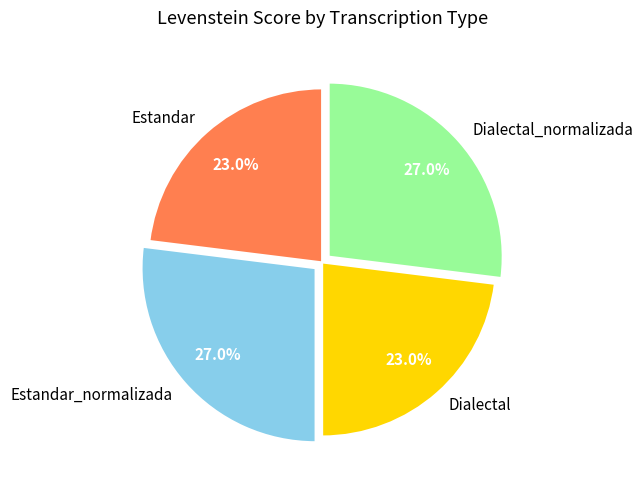

Is Dialectal the majority of the pie?

No